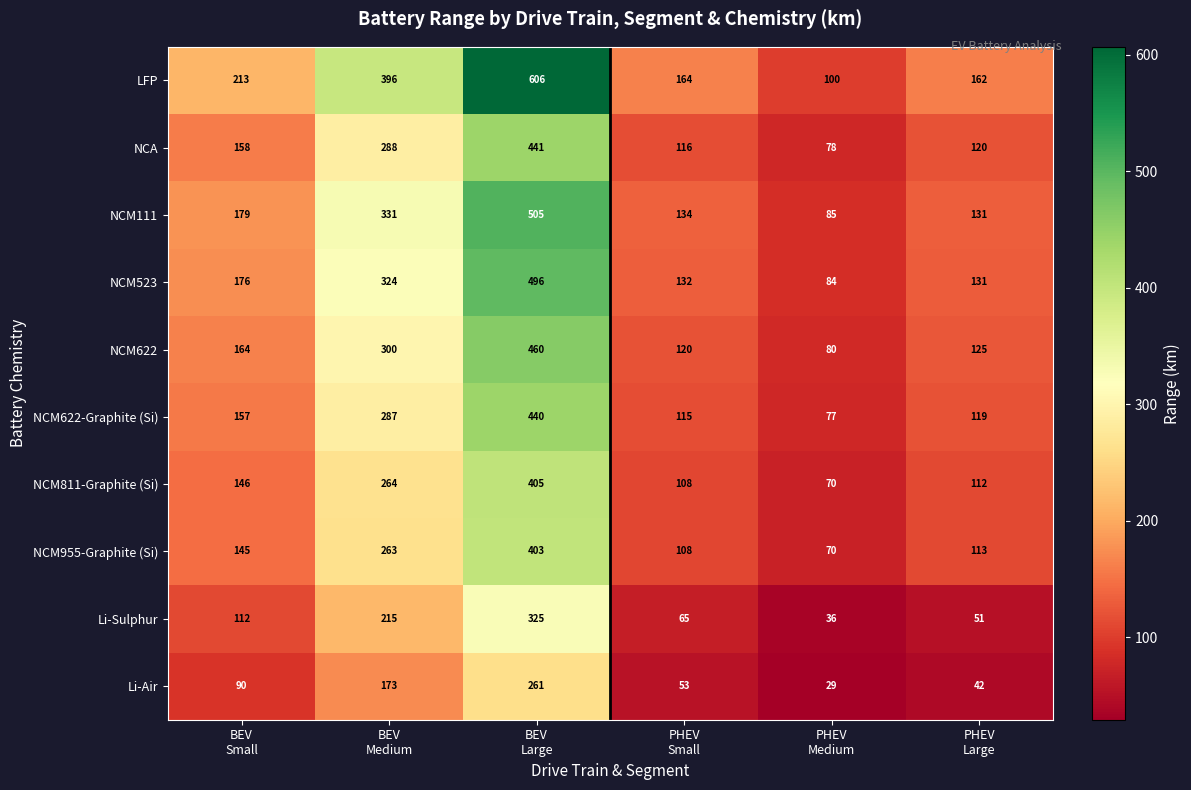

Rank the series by their maximum value, from highest to lowest.

LFP, NCM111, NCM523, NCM622, NCA, NCM622-Graphite (Si), NCM811-Graphite (Si), NCM955-Graphite (Si), Li-Sulphur, Li-Air